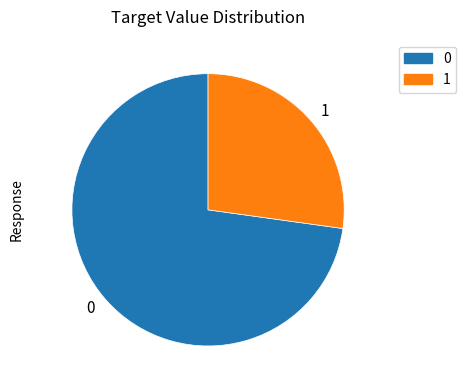

Does any single category account for the majority?

Yes